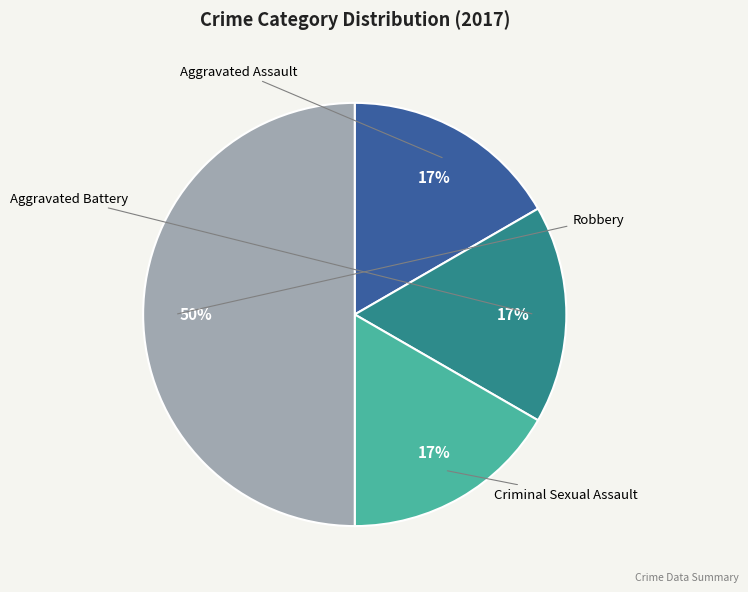

To the nearest percent, what is the average slice percentage?

25%